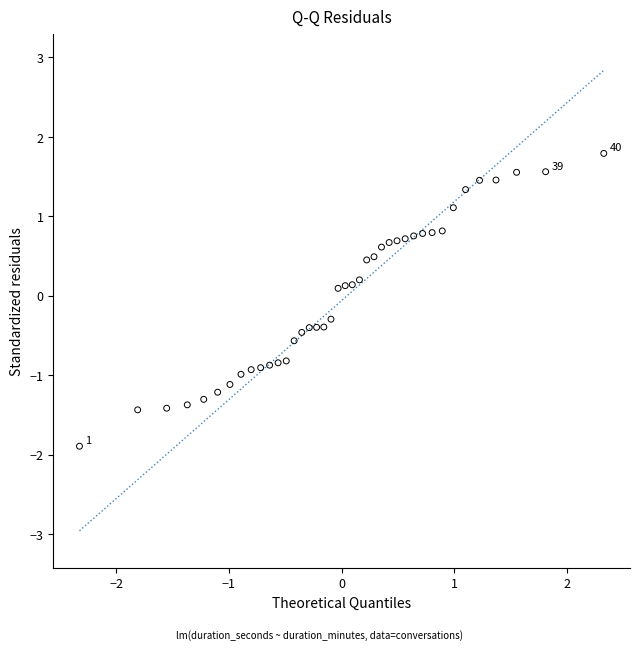

What is the range of X values (max minus min)?

4.7